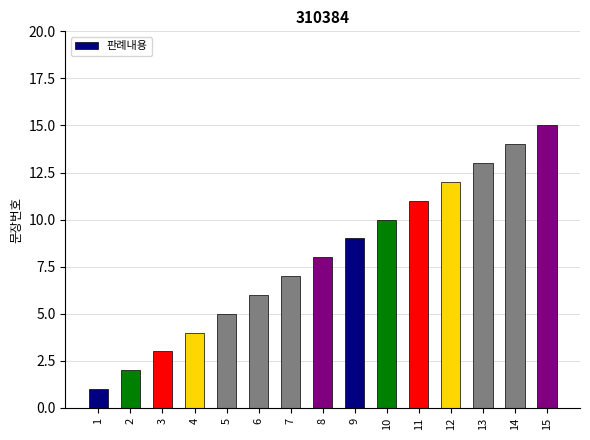

What is the change in value from 7 to 15?

+8